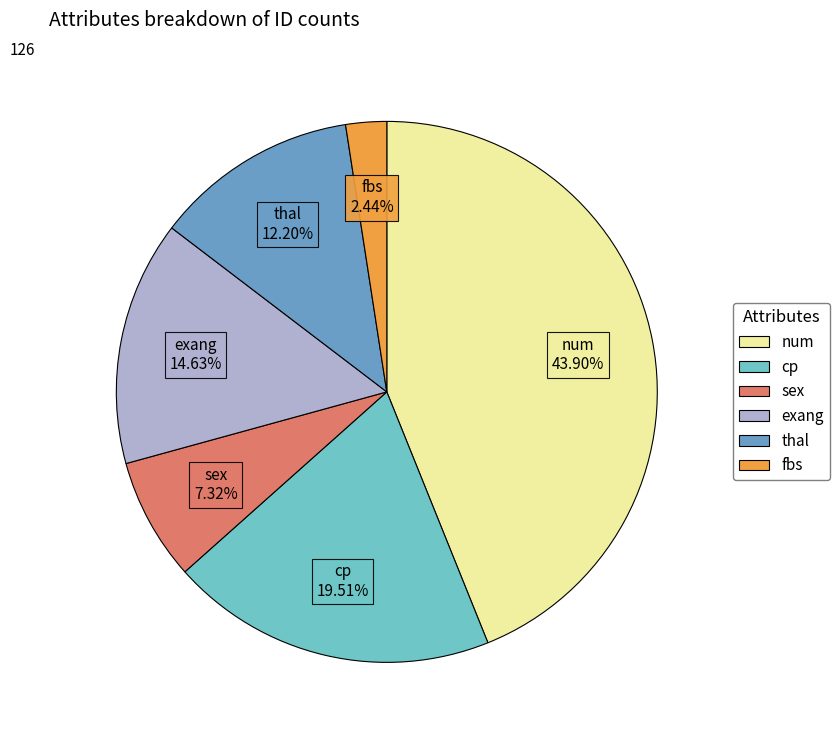

Count the number of slices in the pie.

6